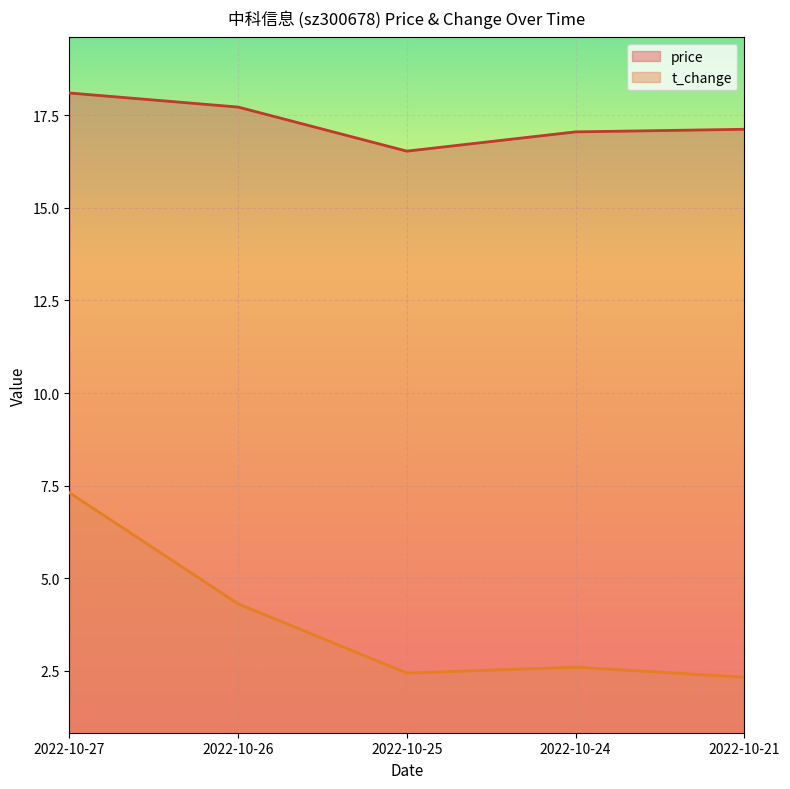

What are all the series names shown in the legend?

price, t_change